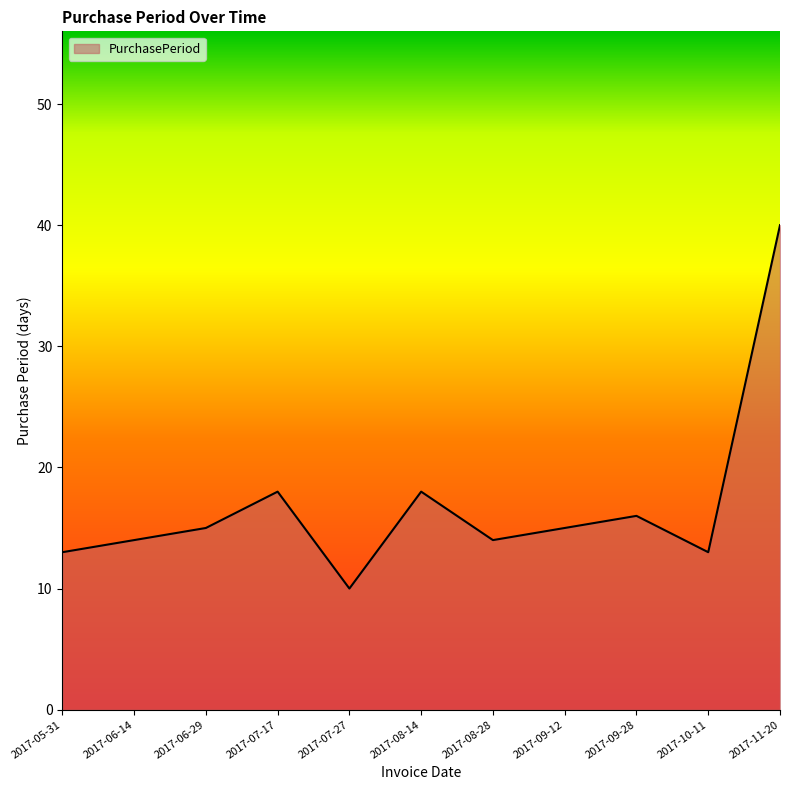

The chart shows a value of 40 at 2017-11-20. True or false?

True